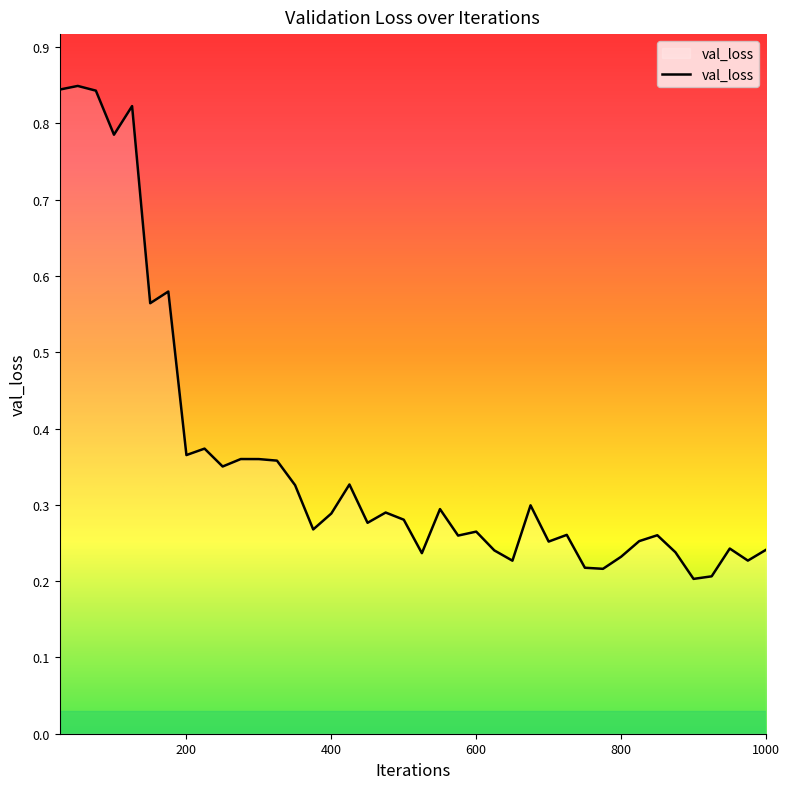

Does the chart have visible grid lines?

No